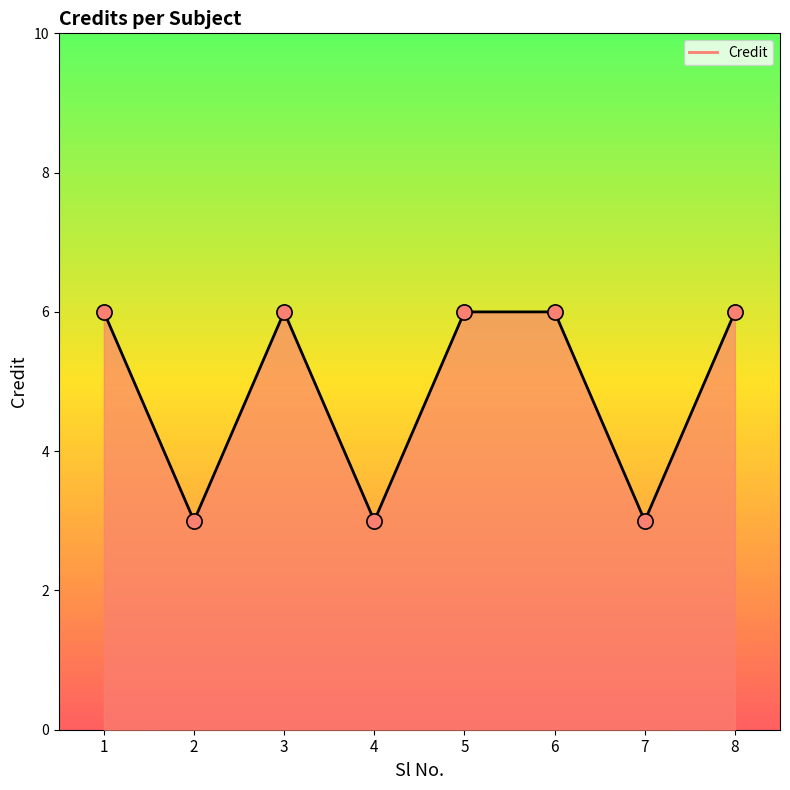

What is the change in value from 4 to 8?

+3